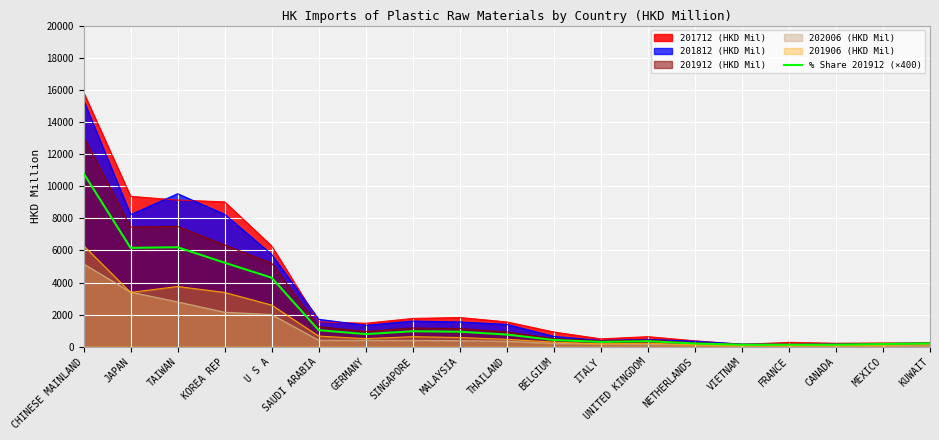

True or false: the data shows 130.0 at CANADA.

True